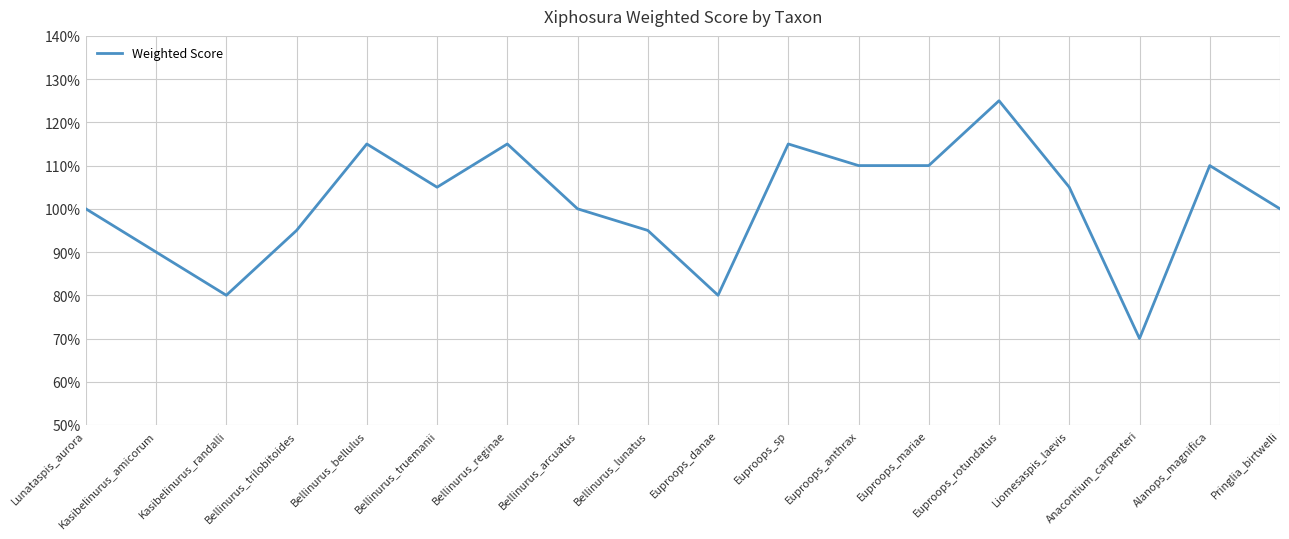

Is it true that the value at Lunataspis_aurora is 1.8?

False